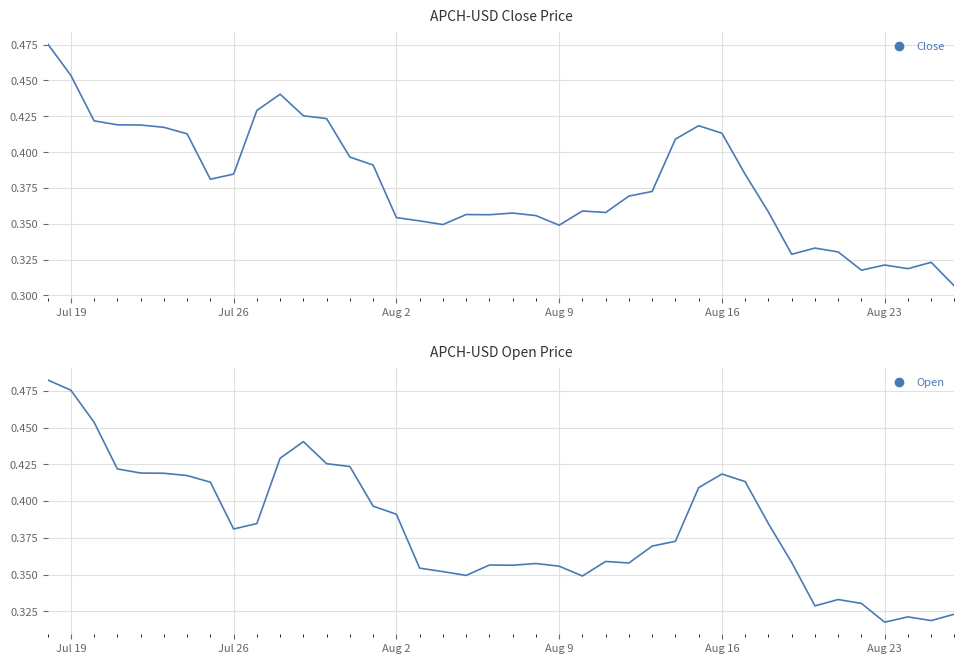

What is the minimum value shown in the chart?

0.3